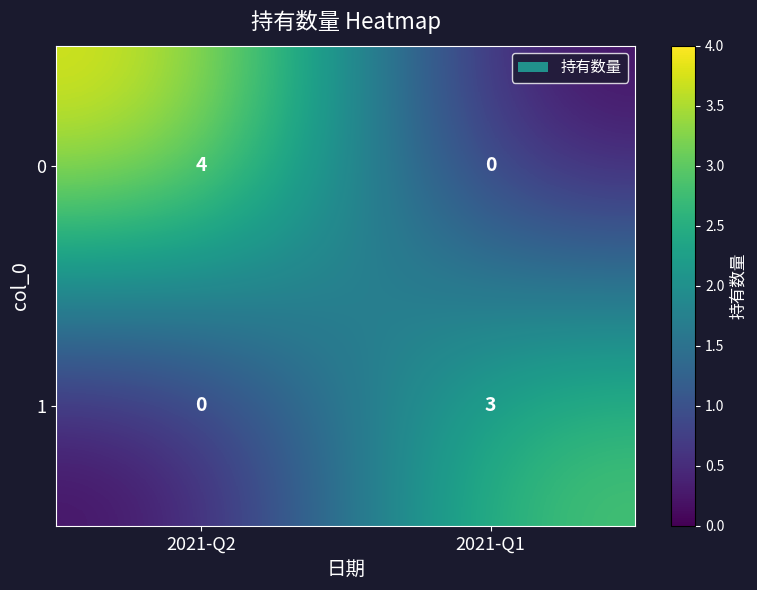

How many values in the 1 series are below 3?

1